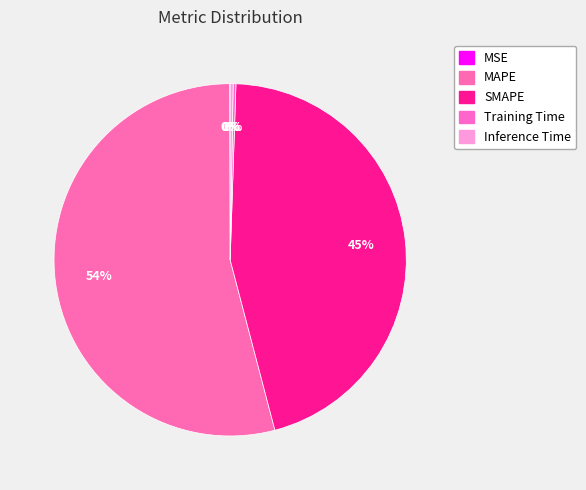

How many segments does this pie chart have?

5